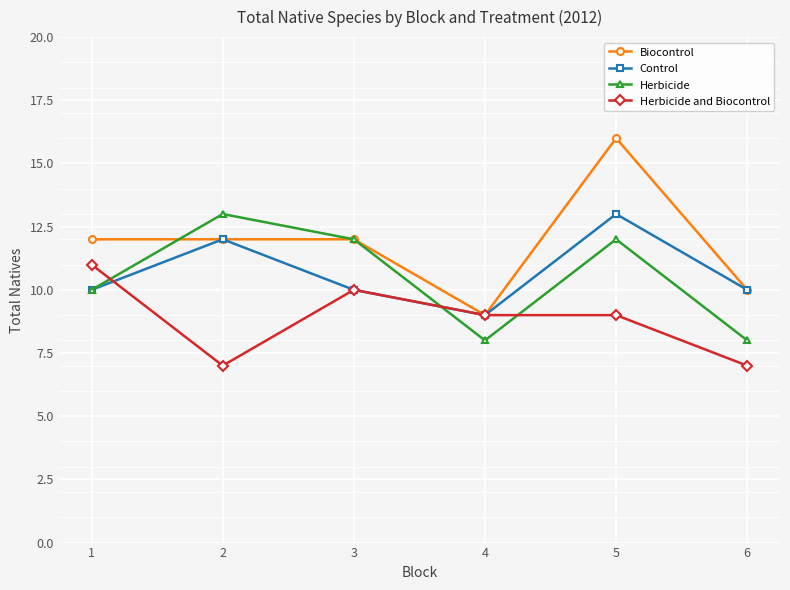

How many data points does each series have?

6